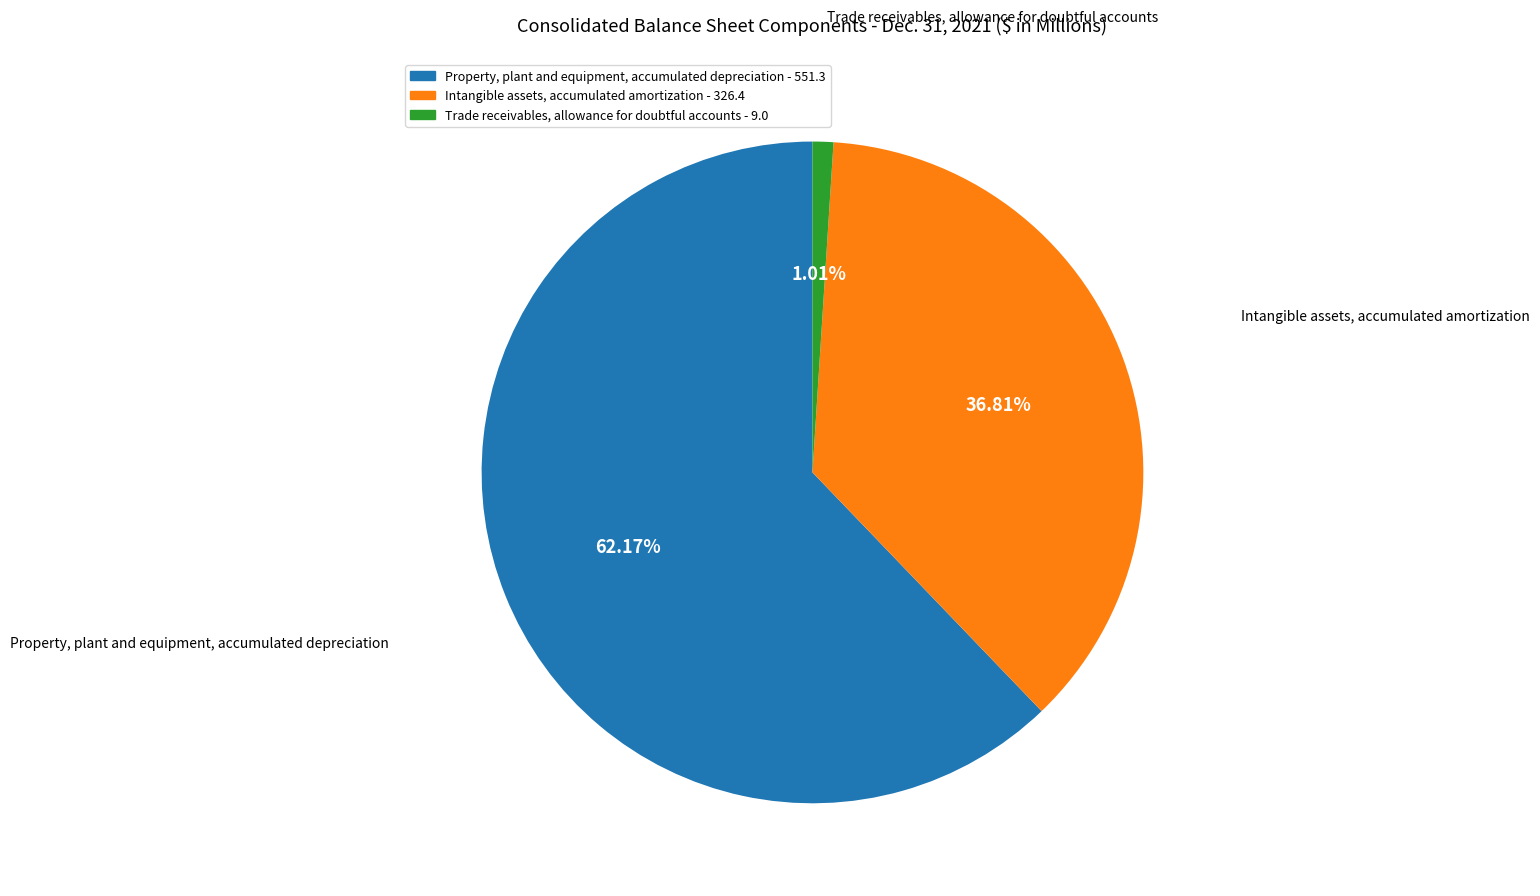

To the nearest percent, what is the difference between the Intangible assets, accumulated amortization and Property, plant and equipment, accumulated depreciation slice percentages?

25%